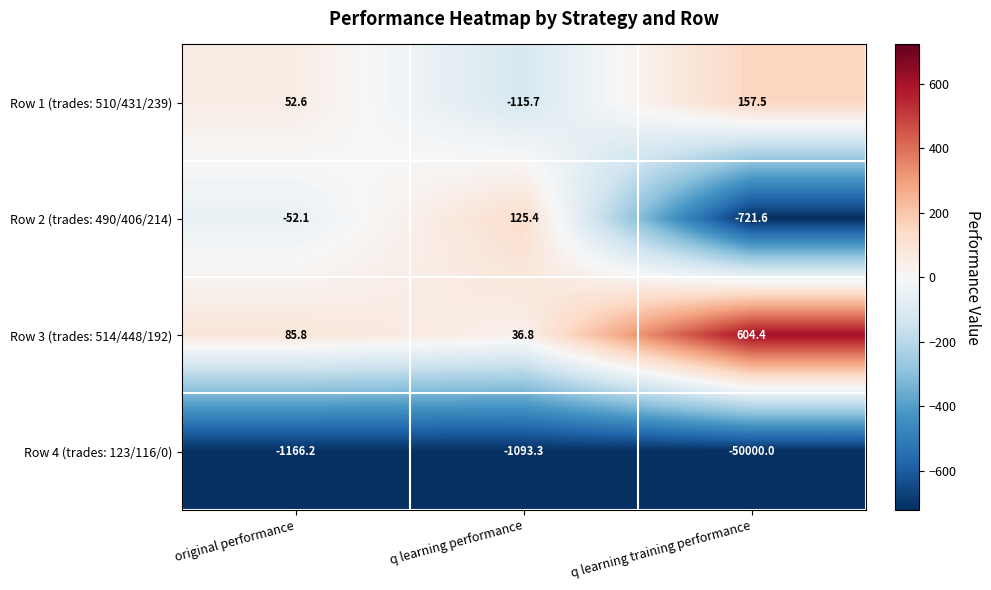

At how many categories does at least one series exceed 530?

1